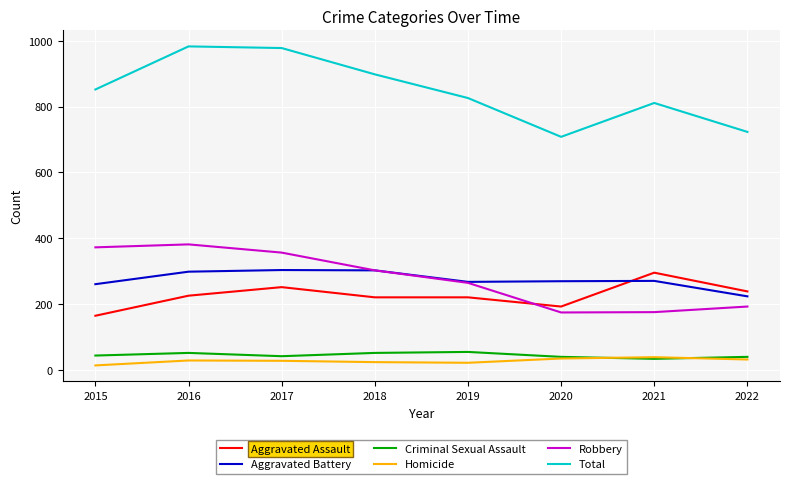

What is the spread (max minus min) of values at 2018?

875